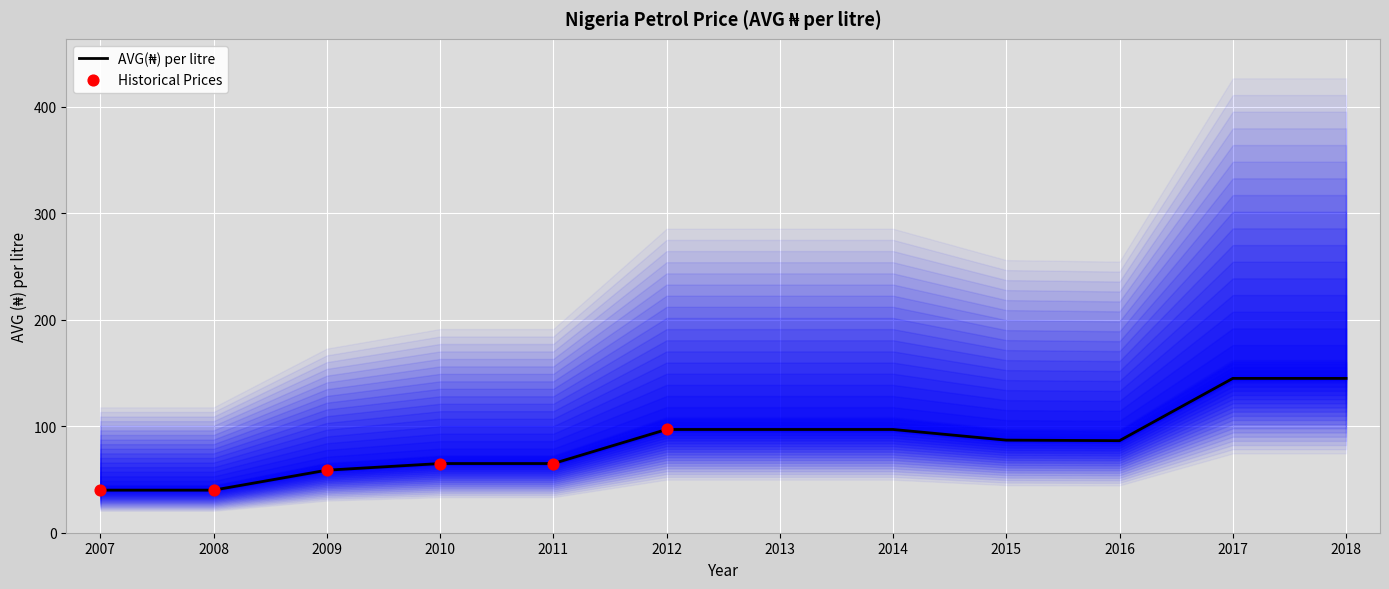

Which has a higher value, 2017 or 2011?

2017